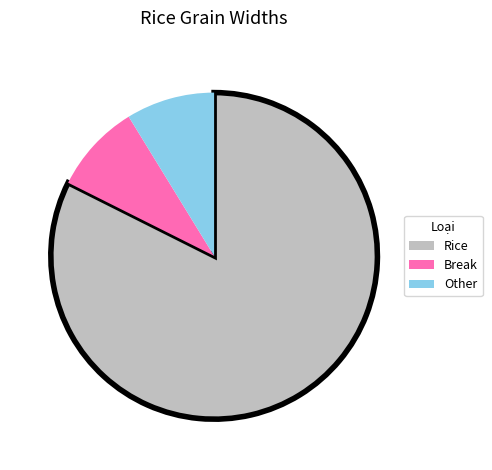

How many segments does this pie chart have?

3